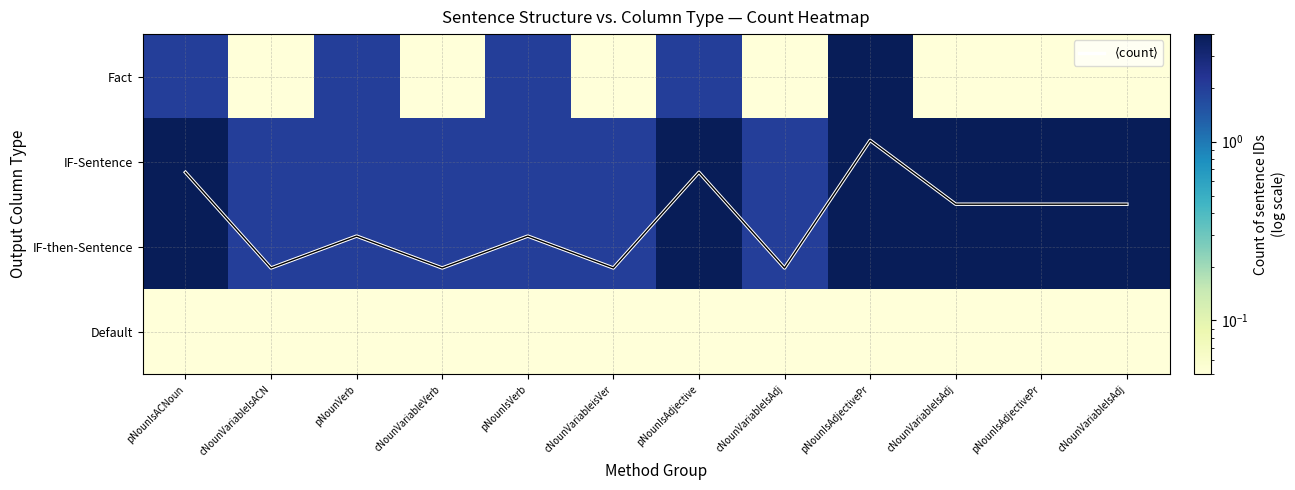

What is the smallest value displayed?

0.1